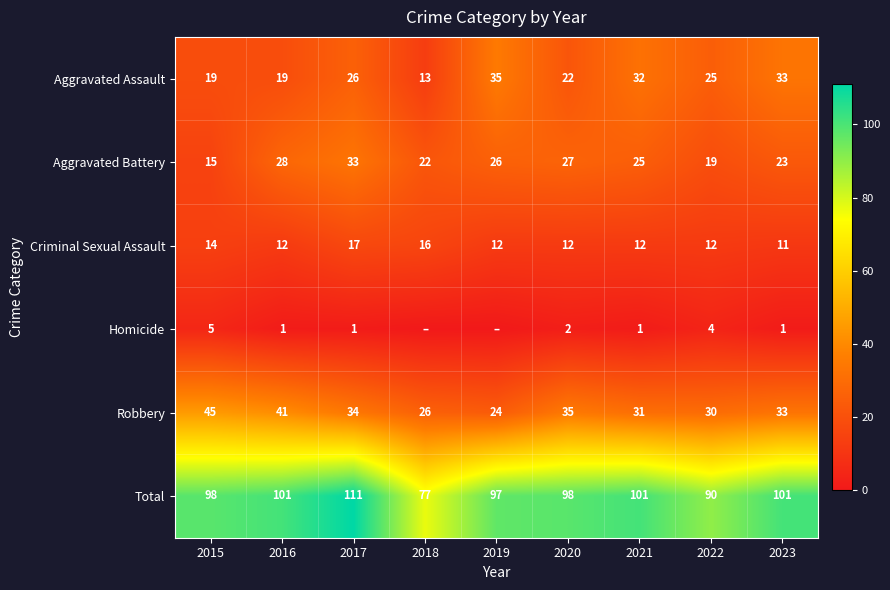

What is the difference between the Criminal Sexual Assault values at 2022 and 2017?

5